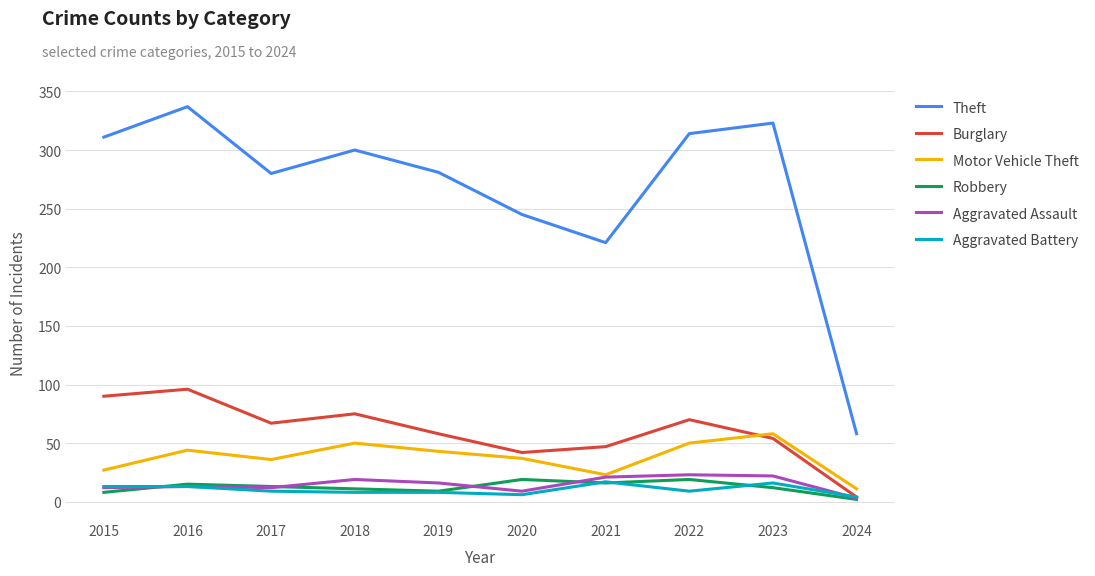

At how many categories does at least one series exceed 12?

10